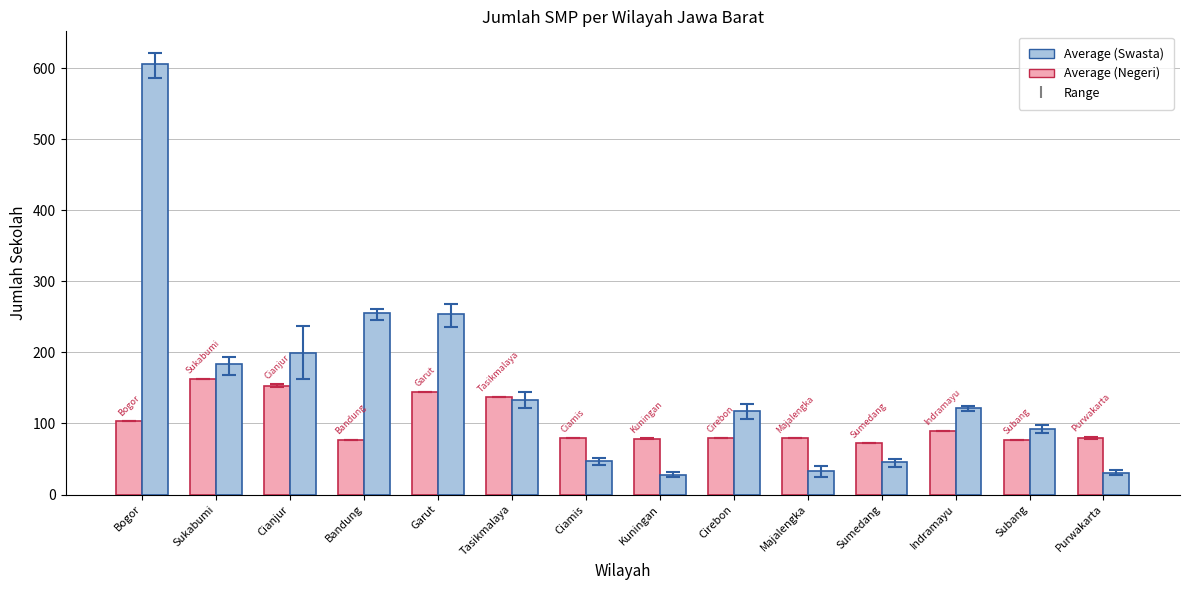

Which category has the highest value across all series?

Bogor